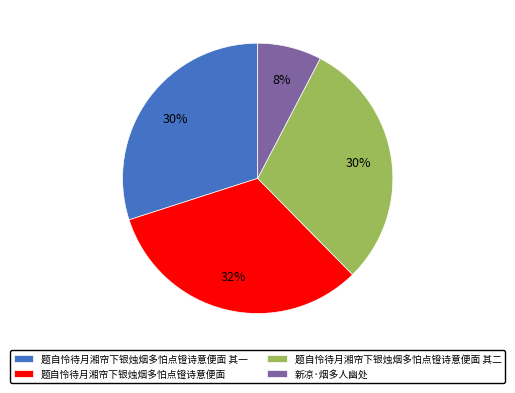

How many segments does this pie chart have?

4